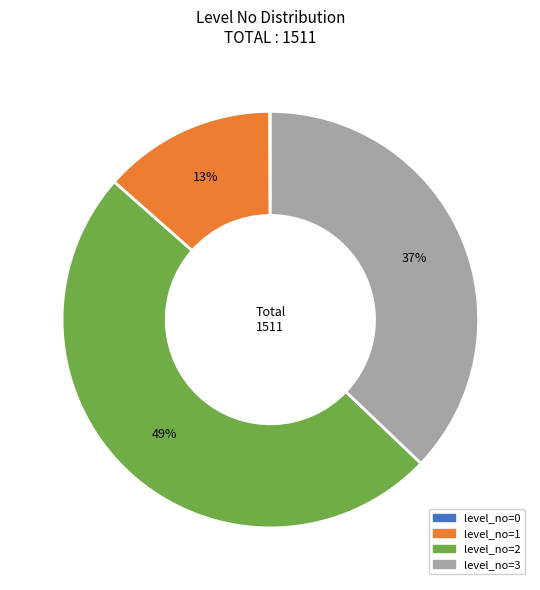

Is there any slice that represents more than half of the pie?

No